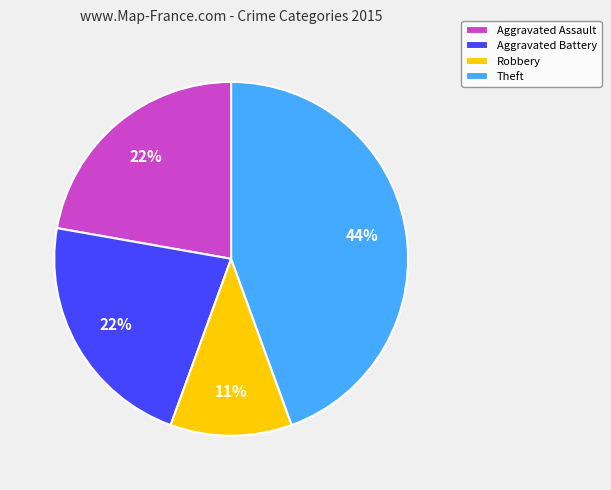

Count the number of slices in the pie.

4